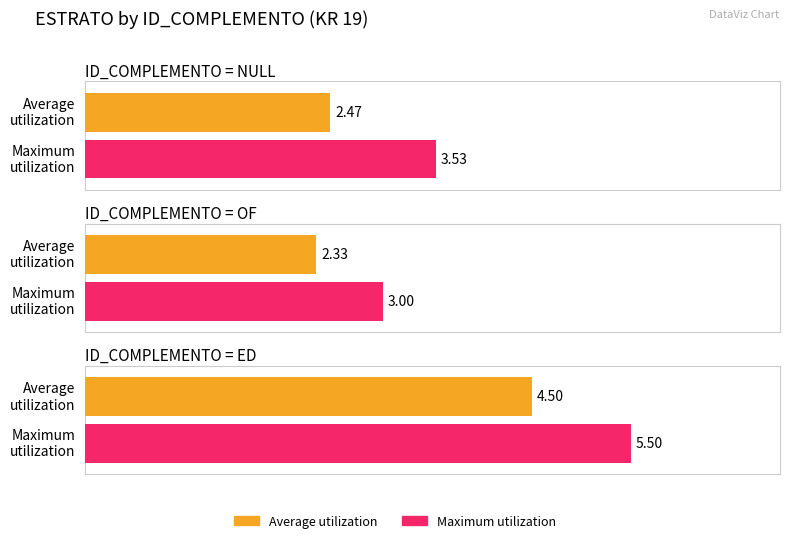

Is it true that Maximum utilization equals 3 at ED?

False